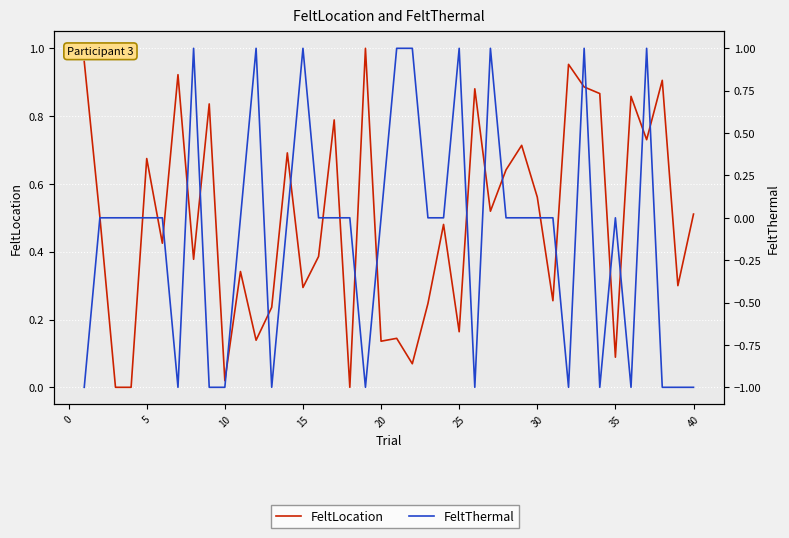

Does the chart display data point markers on the line(s)?

No